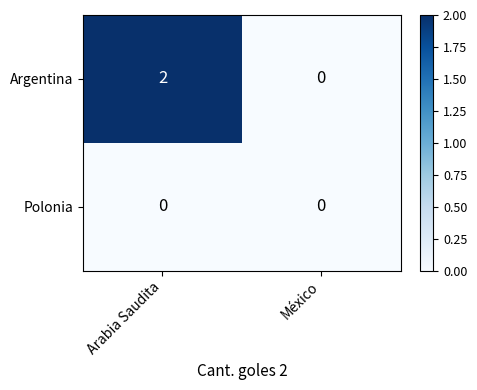

At which category is the sum across all series the highest?

Arabia Saudita